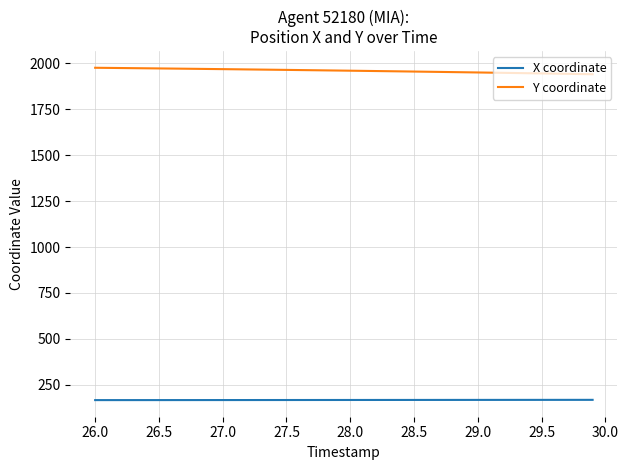

List the series in order of their peak value, lowest first.

X coordinate, Y coordinate